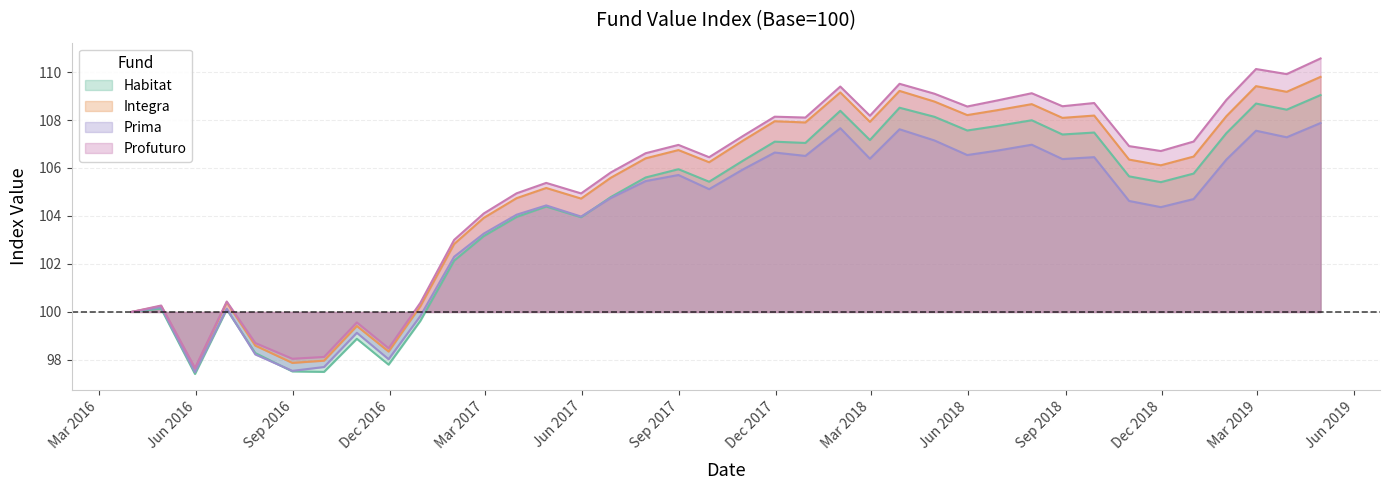

What is the label of the 34th point from the left?

2018-12-31